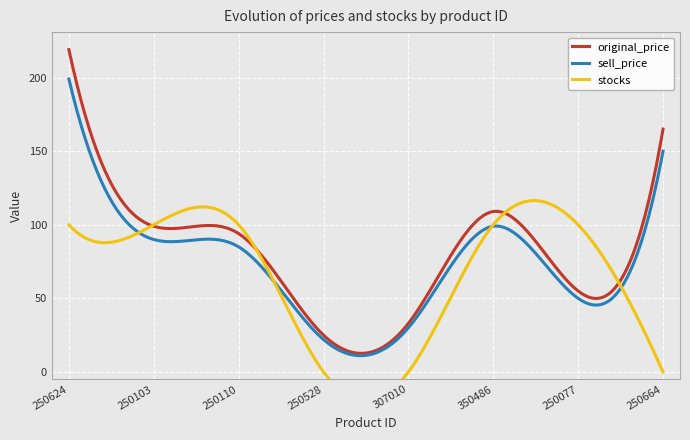

What is the approximate value of stocks at 350486, to the nearest 10?

100